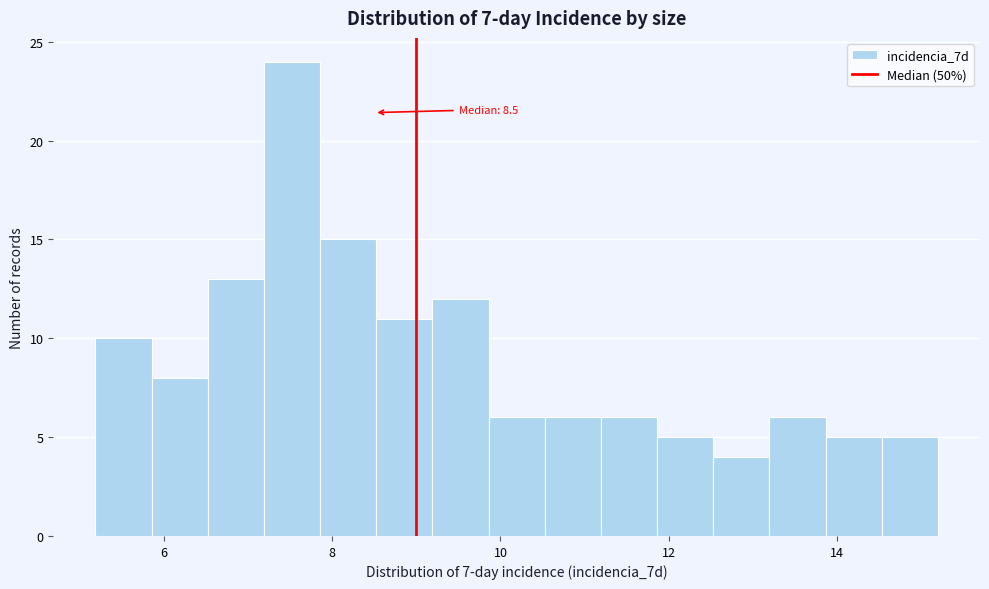

Around what value on the x-axis is the tallest bar? Give the approximate position of its centre, as read against the axis.

7.6